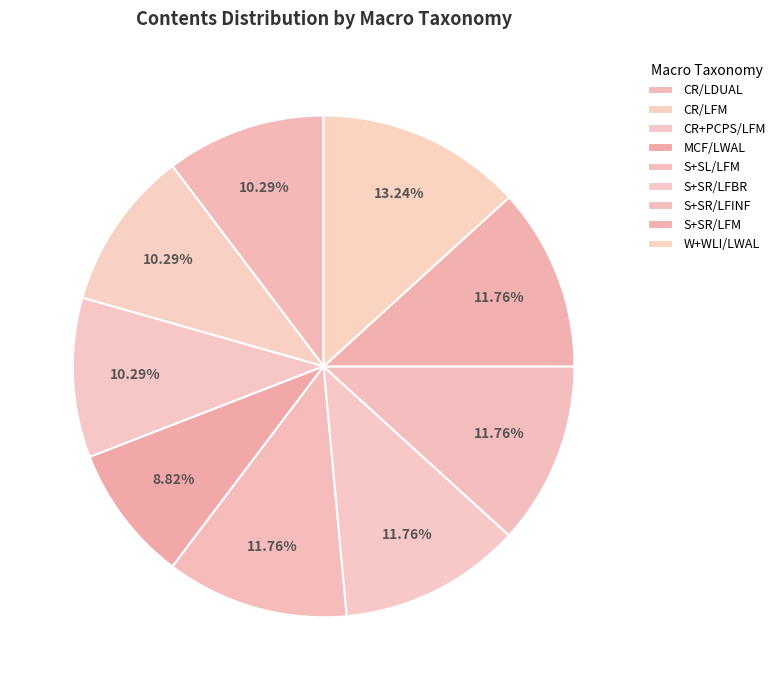

Between MCF/LWAL and S+SR/LFM, which is larger?

S+SR/LFM